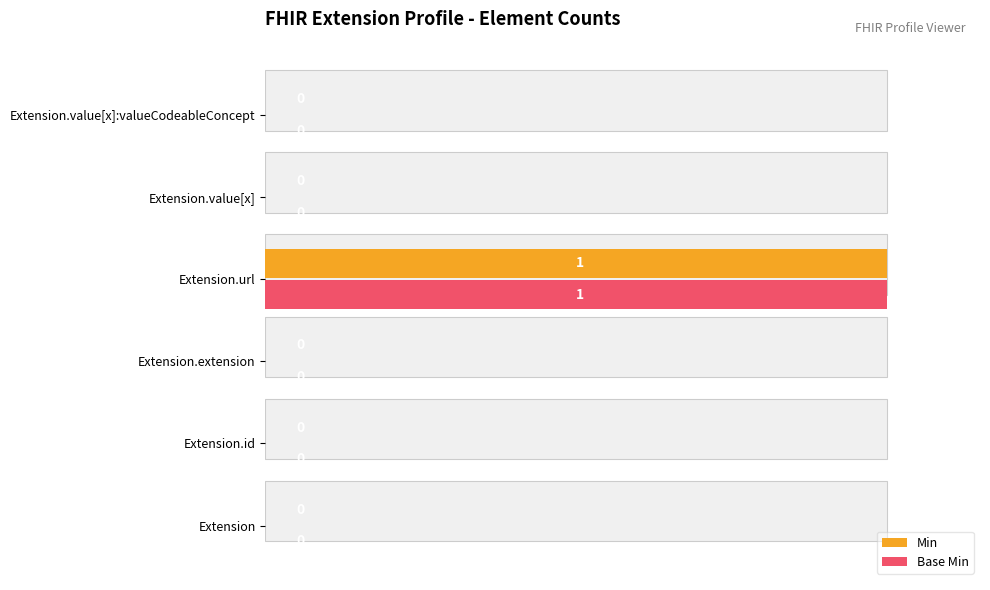

Is it true that Min equals 0 at Extension.value[x]?

False